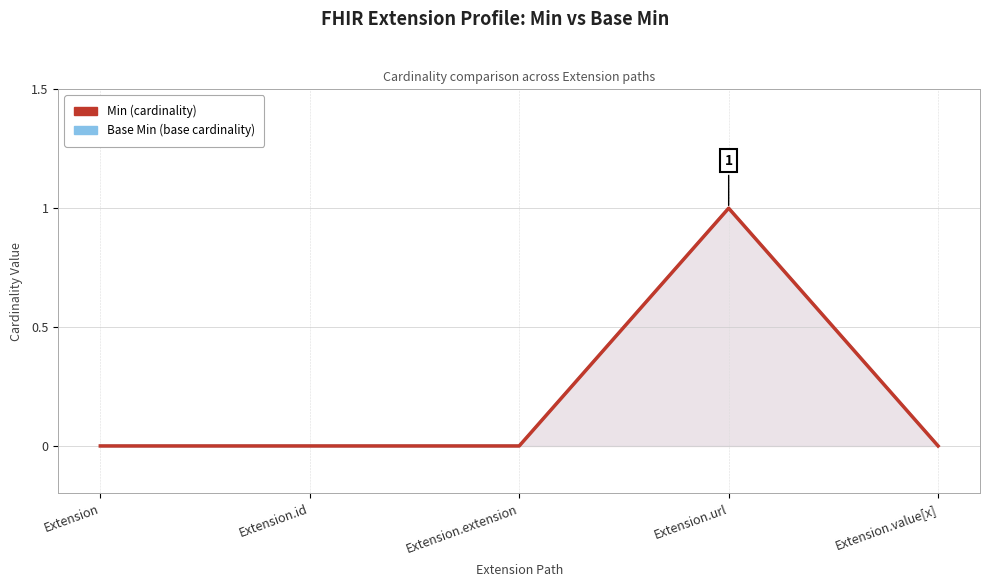

Which series has the largest total across all categories?

Min